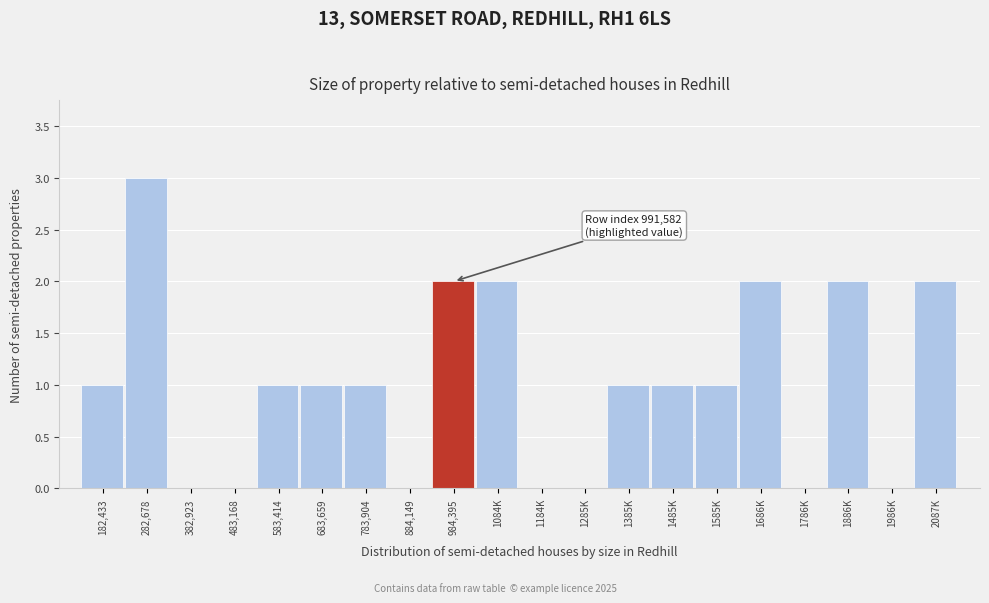

Reading left to right, list all the values displayed in this chart.

182,433=1	282,678=3	382,923=0	483,168=0	583,414=1	683,659=1	783,904=1	884,149=0	984,395=2	1084K=2	1184K=0	1285K=0	1385K=1	1485K=1	1585K=1	1686K=2	1786K=0	1886K=2	1986K=0	2087K=2